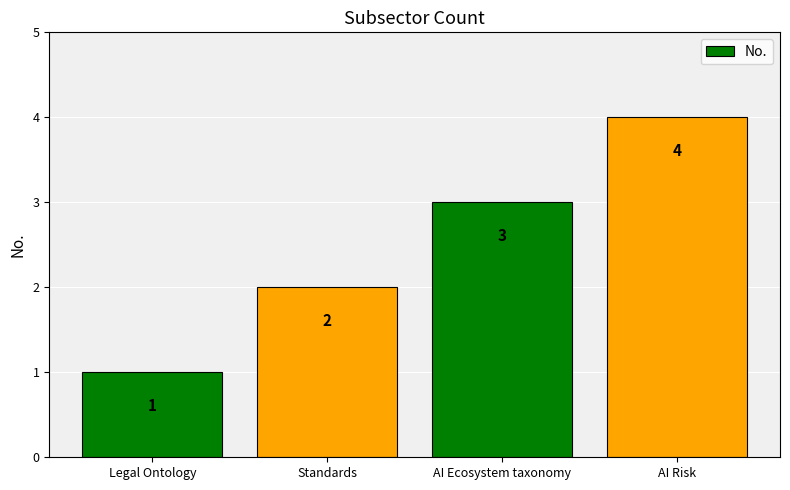

Reading right to left, transcribe all the data shown in this chart.

4	3	2	1